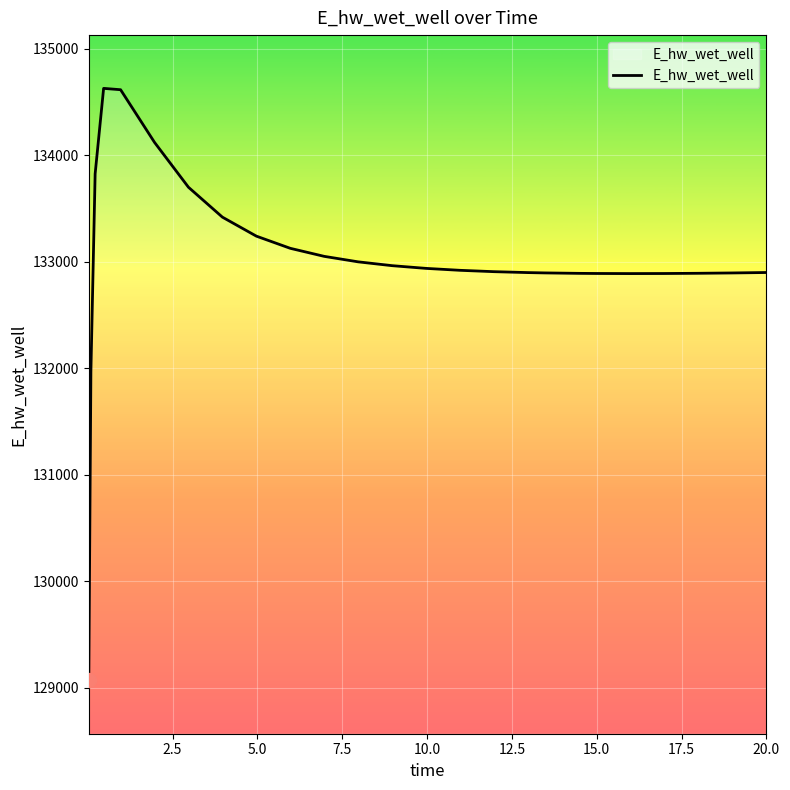

What is the average value?

133017.4